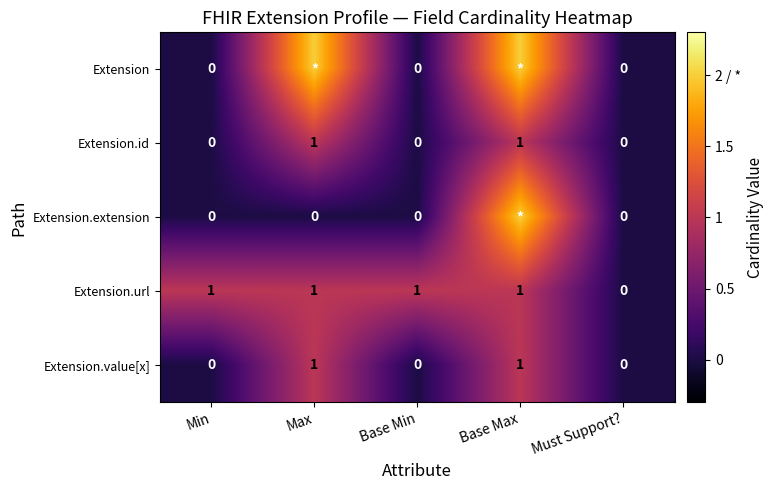

True or false: Extension.url has a value of 0 at Max.

False